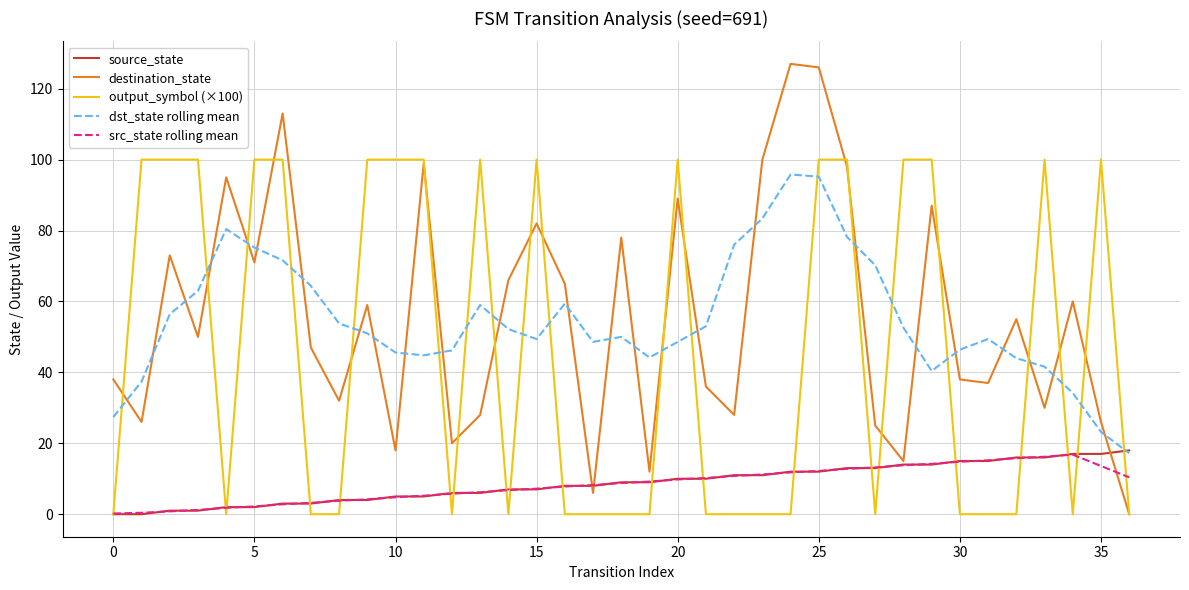

After their last crossing, which series has the higher values: dst_state rolling mean or output_symbol (×100)?

dst_state rolling mean